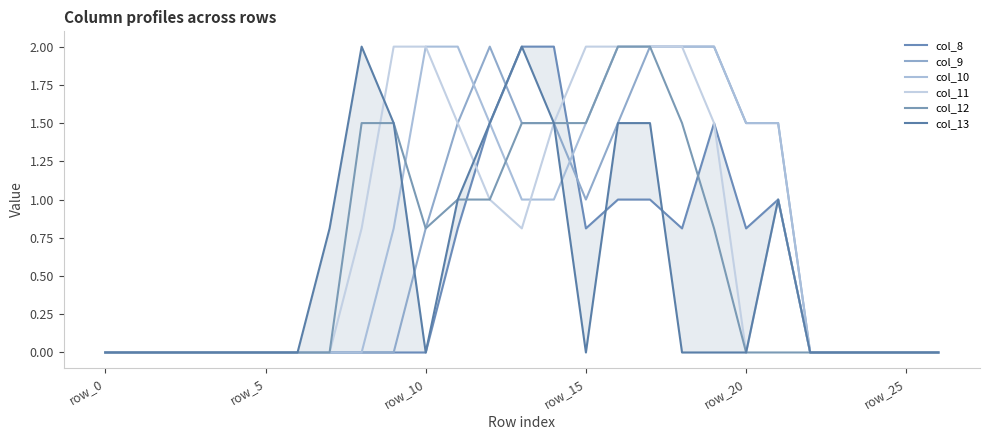

What is the sum of the col_10 values at 22 and 11?

2.0